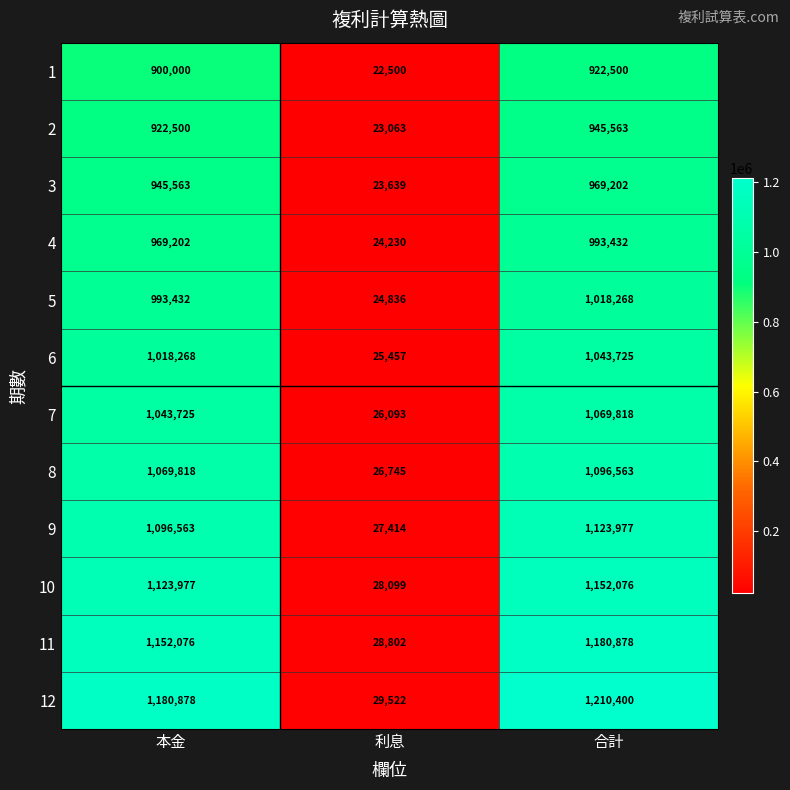

Count the number of data series in this chart.

12